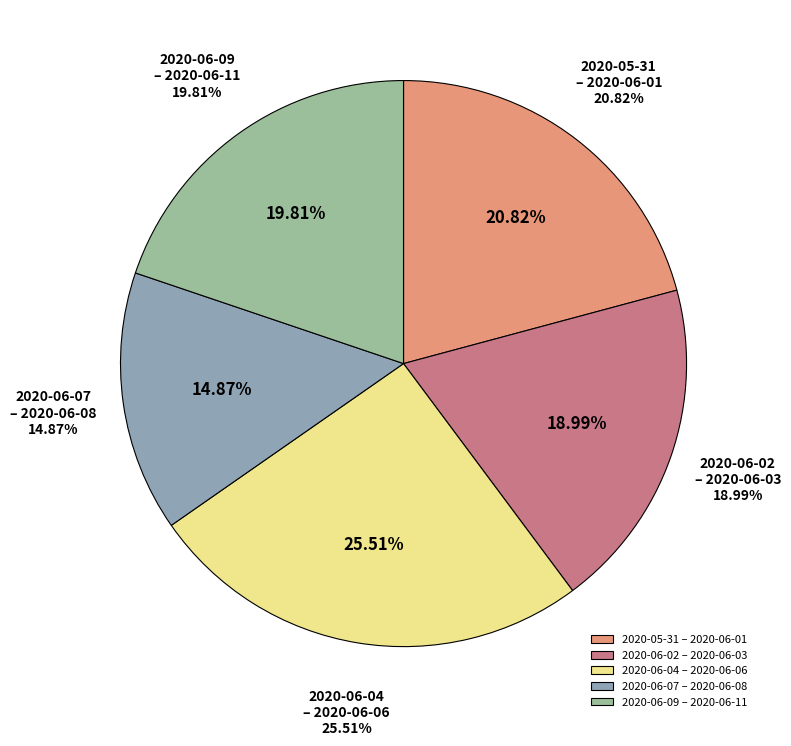

Is it true that 2020-05-31 is 1% of the pie?

False